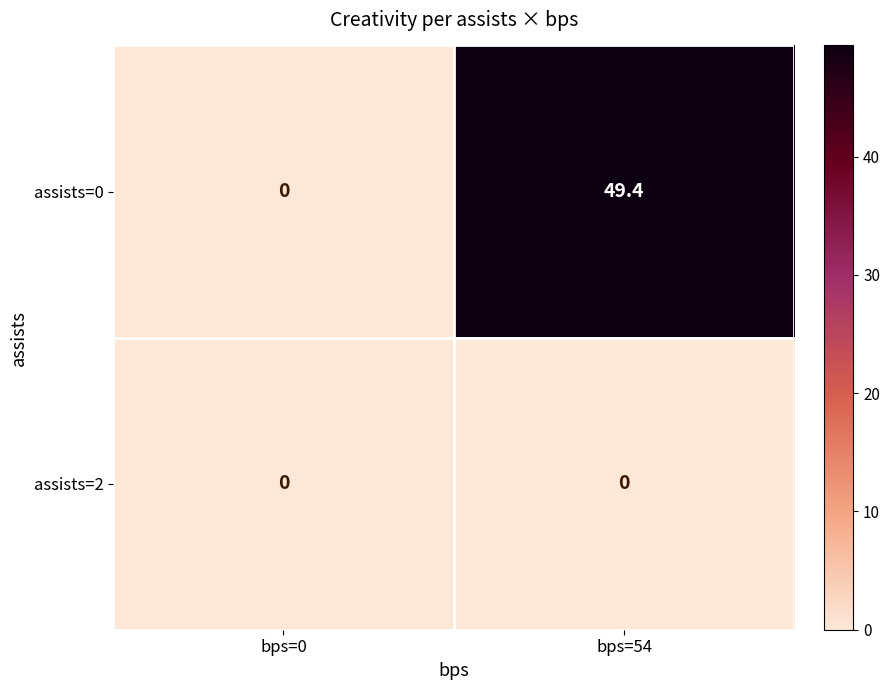

Reading left to right, extract all data points from this chart.

assists=0: 0.0	49.4
assists=2: 0.0	0.0